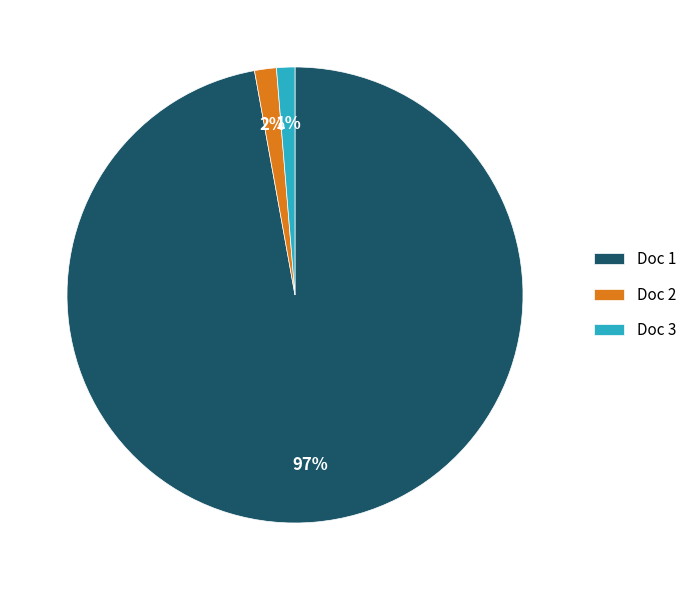

What percentage is the Doc 1 slice, to the nearest percent?

97%